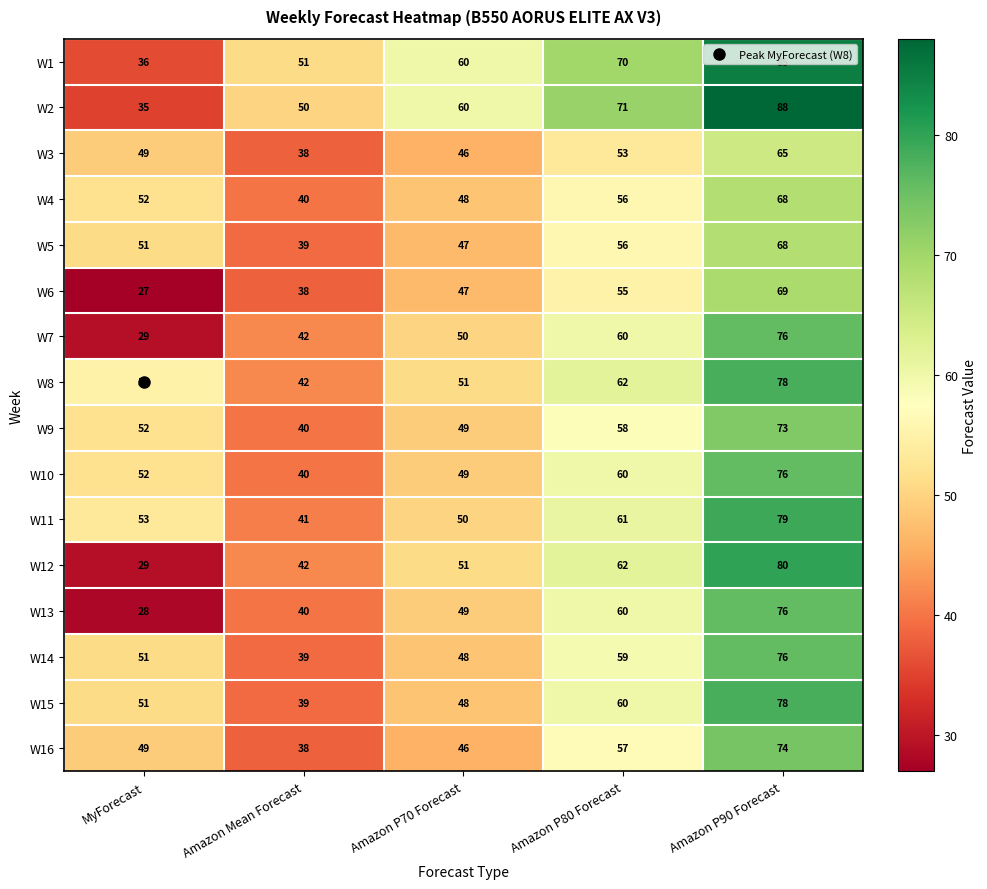

At how many categories does at least one series exceed 28?

5